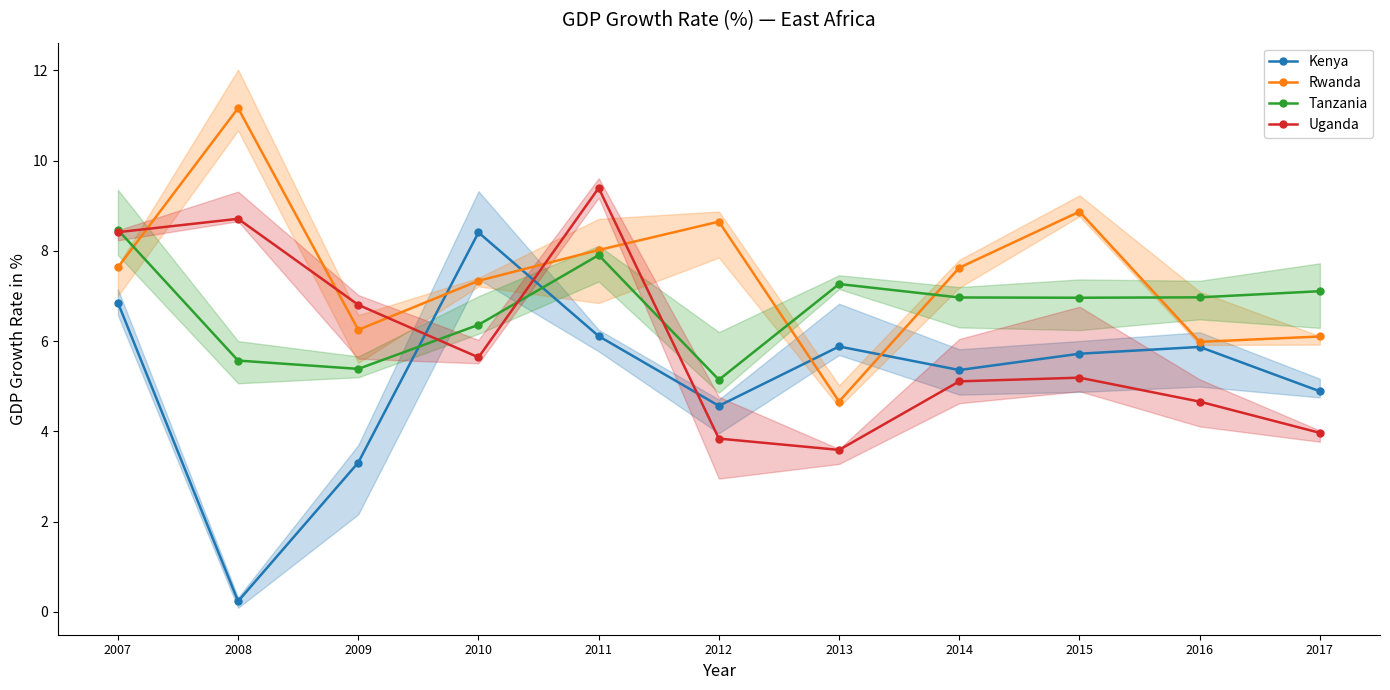

The value of Rwanda at 2017 is 6.1. True or false?

True